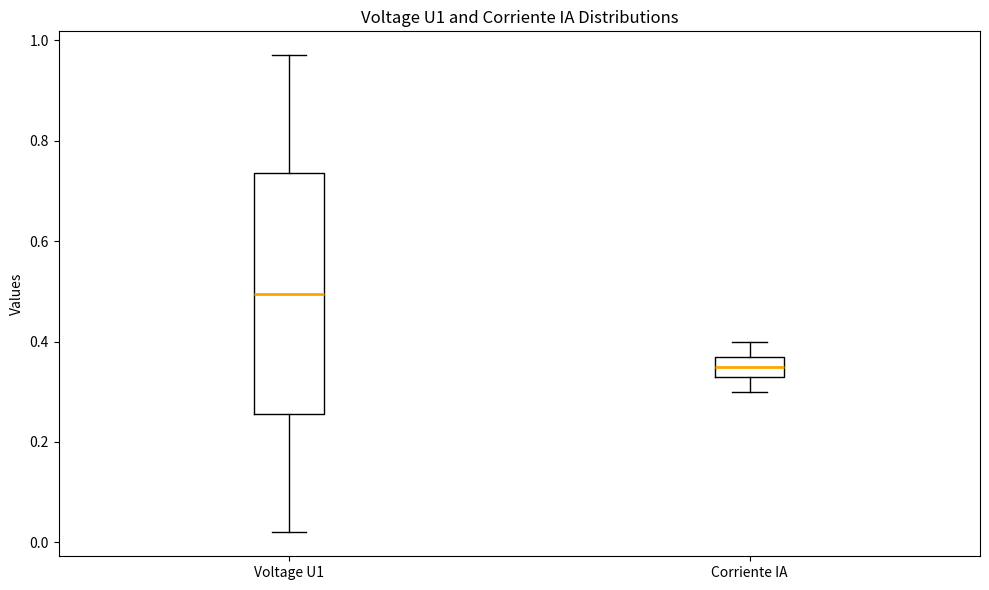

Reading left to right, transcribe this box plot: for each box, give where its median line is, the range the box spans, and where its two whiskers end, as read against the y-axis. The values are not printed on the chart, so give them approximately, as read against the axis.

Voltage U1: median 0.50, box 0.26 to 0.74, whiskers 0.02 to 0.98
Corriente IA: median 0.36, box 0.34 to 0.38, whiskers 0.30 to 0.40